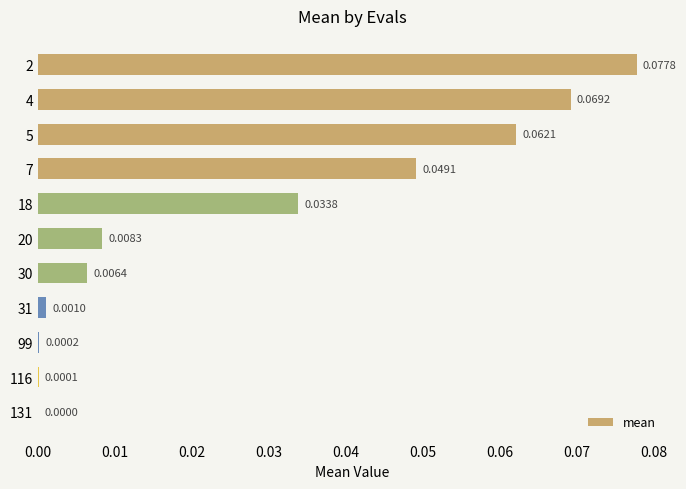

What is the sum of all values?

0.3